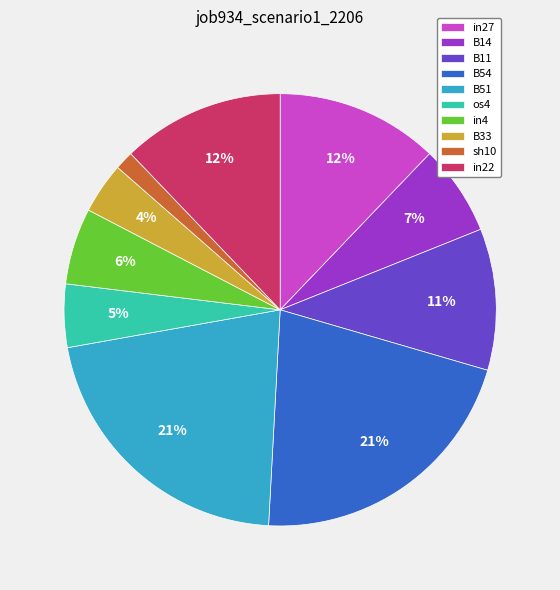

To the nearest percent, what is the combined percentage of in4 and B54?

27%